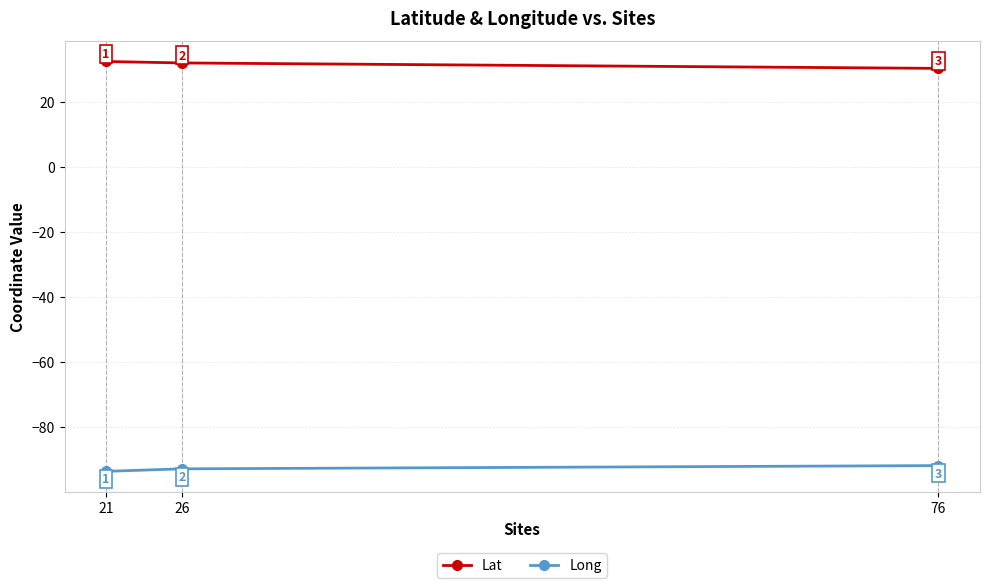

The Long series shows -91.9 at 76. True or false?

True